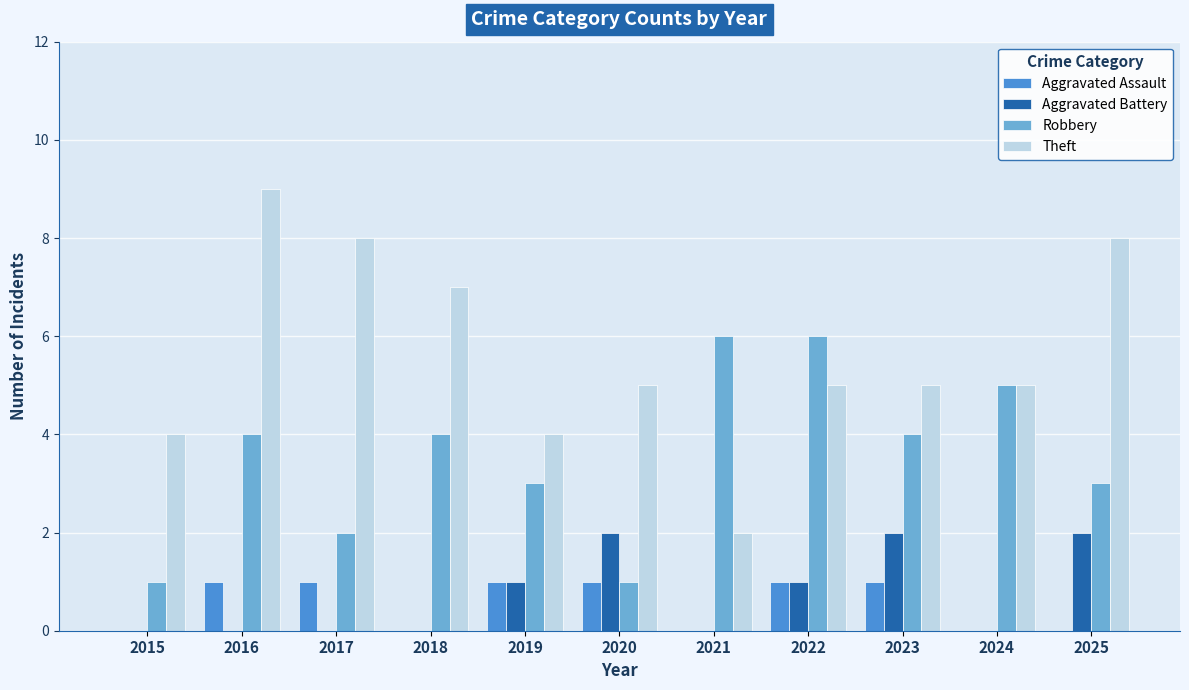

Reading left to right, what are all the values shown in this chart?

Aggravated Assault: 2015=0	2016=1	2017=1	2018=0	2019=1	2020=1	2021=0	2022=1	2023=1	2024=0	2025=0
Aggravated Battery: 2015=0	2016=0	2017=0	2018=0	2019=1	2020=2	2021=0	2022=1	2023=2	2024=0	2025=2
Robbery: 2015=1	2016=4	2017=2	2018=4	2019=3	2020=1	2021=6	2022=6	2023=4	2024=5	2025=3
Theft: 2015=4	2016=9	2017=8	2018=7	2019=4	2020=5	2021=2	2022=5	2023=5	2024=5	2025=8